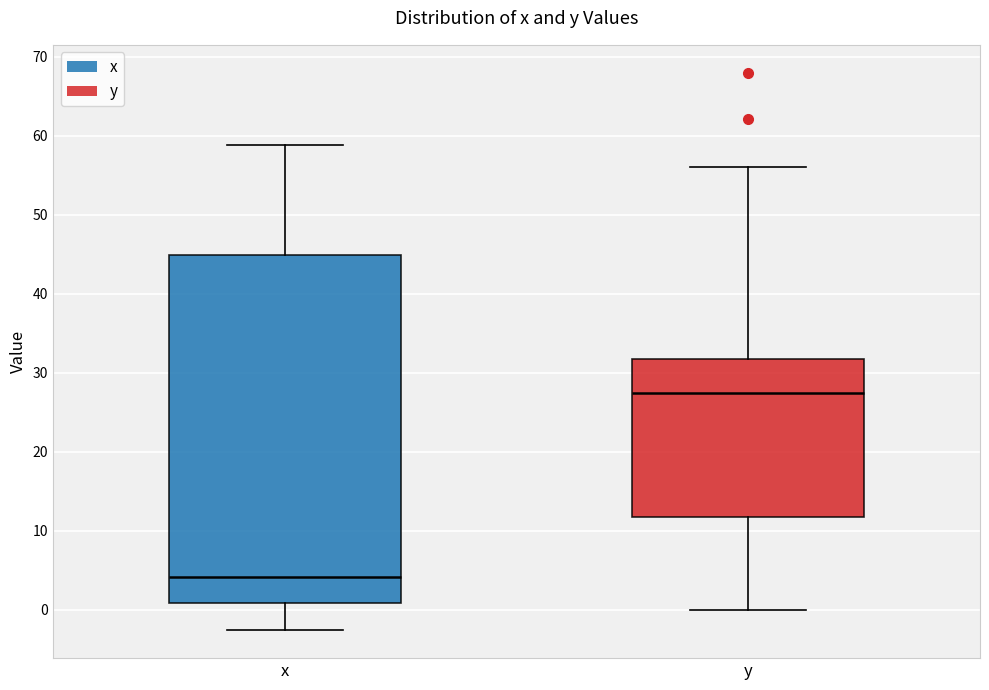

Where does the upper whisker of the box for x end on the y-axis? The values are not printed on the chart, so give them approximately, as read against the axis.

59